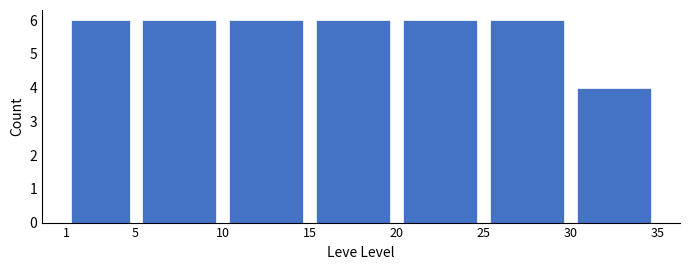

Reading left to right, transcribe this chart: for each bar, give the range it covers on the x-axis and its height. The values are not printed on the chart, so give them approximately, as read against the axis.

1 to 5: 6
5 to 10: 6
10 to 15: 6
15 to 20: 6
20 to 25: 6
25 to 30: 6
30 to 35: 4